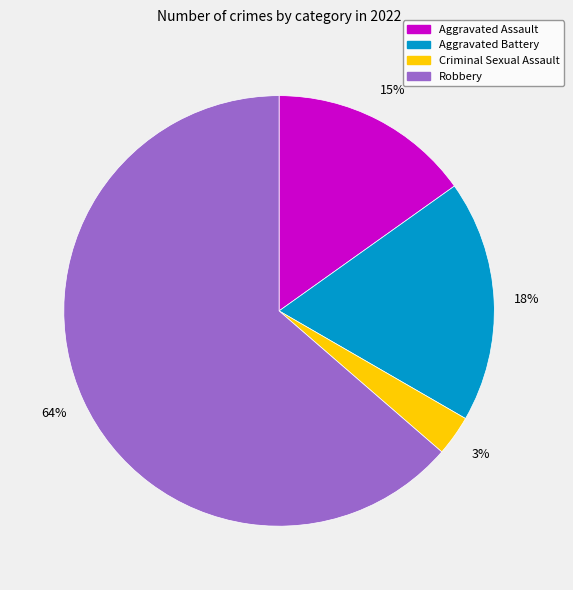

Is there any slice that represents more than half of the pie?

Yes